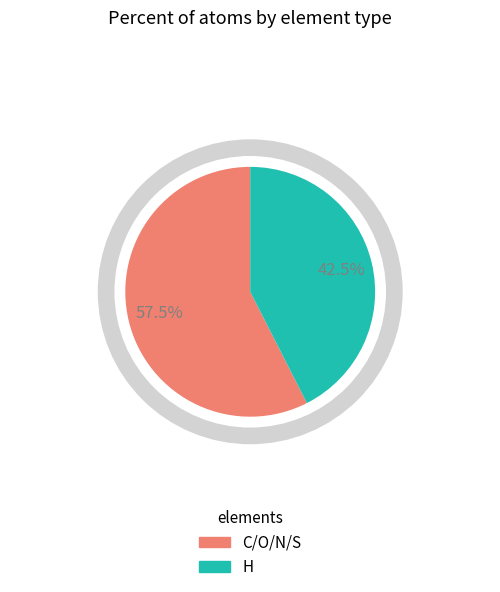

How many slices are in this pie chart?

2